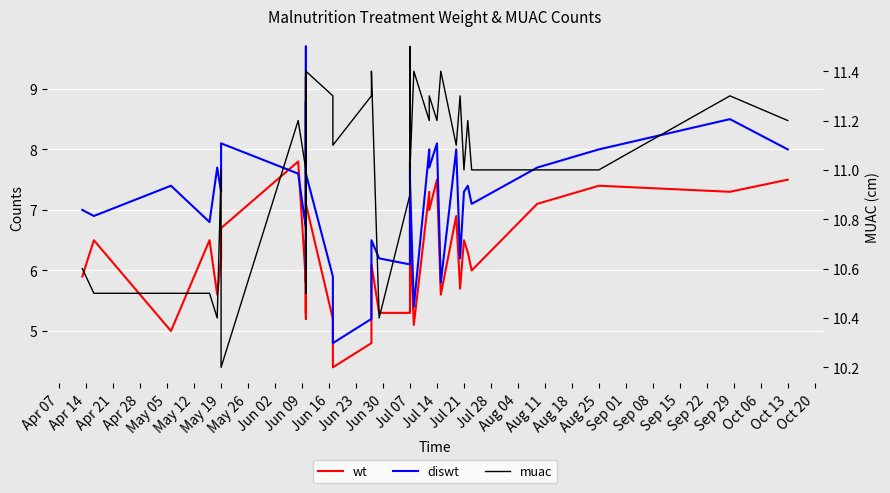

Rank the series by their average value, from lowest to highest.

wt, diswt, muac